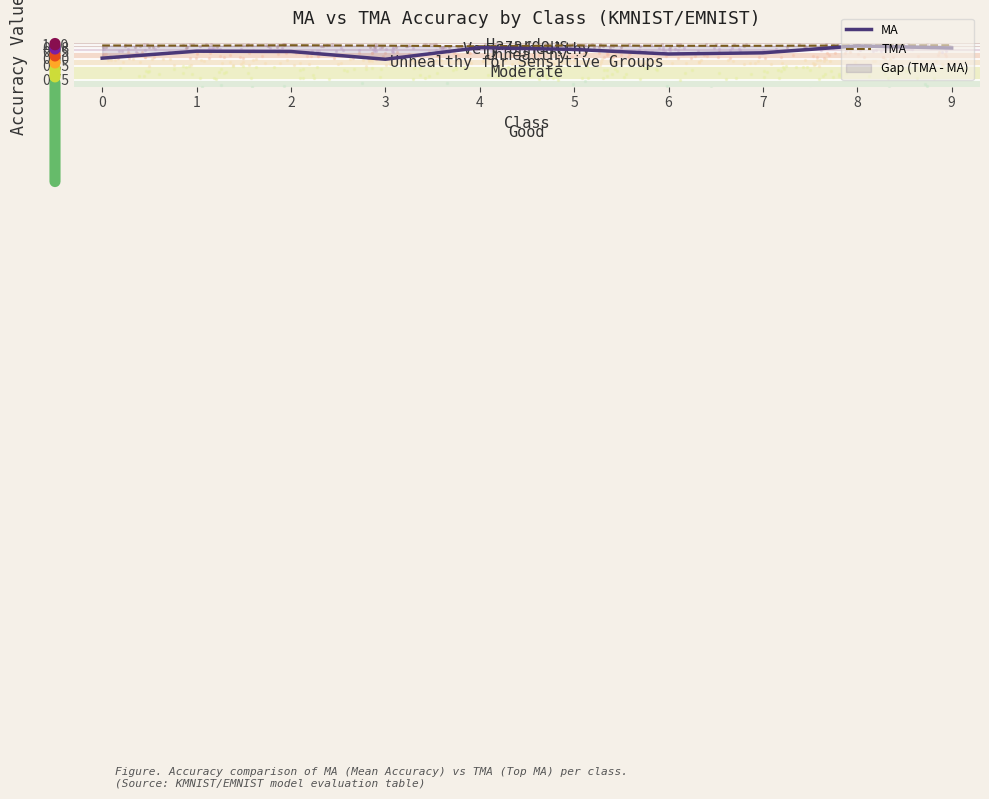

What is the total value across all series at 5?

2.0